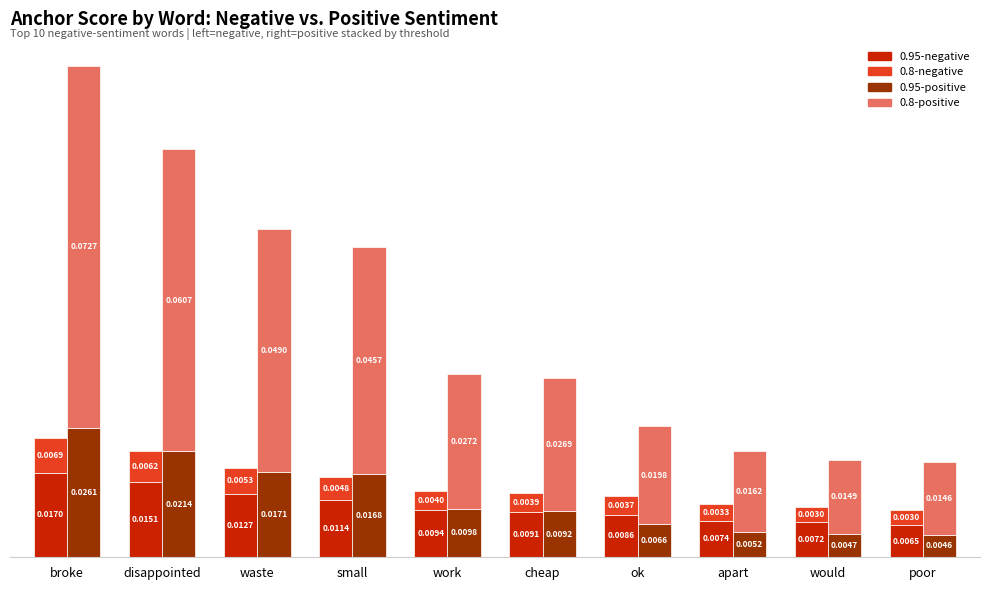

Reading left to right, what are all the values shown in this chart?

0.95-negative: 0.0	0.0	0.0	0.0	0.0	0.0	0.0	0.0	0.0	0.0
0.8-negative: 0.0	0.0	0.0	0.0	0.0	0.0	0.0	0.0	0.0	0.0
0.95-positive: 0.0	0.0	0.0	0.0	0.0	0.0	0.0	0.0	0.0	0.0
0.8-positive: 0.1	0.1	0.0	0.0	0.0	0.0	0.0	0.0	0.0	0.0